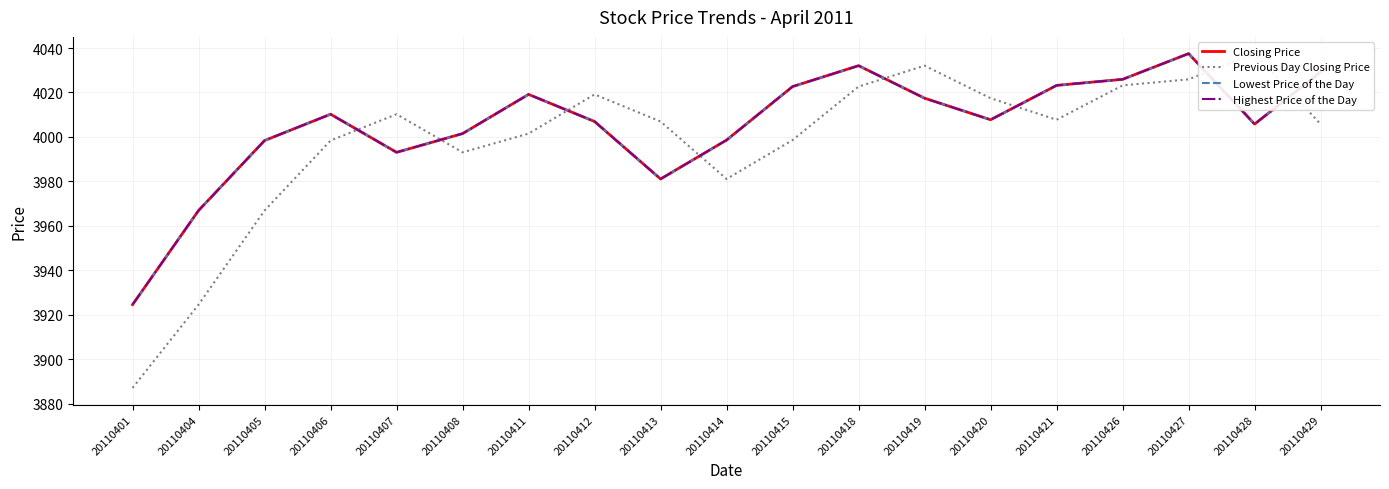

What is the value of the Closing Price point at the 2nd from the left?

3966.9